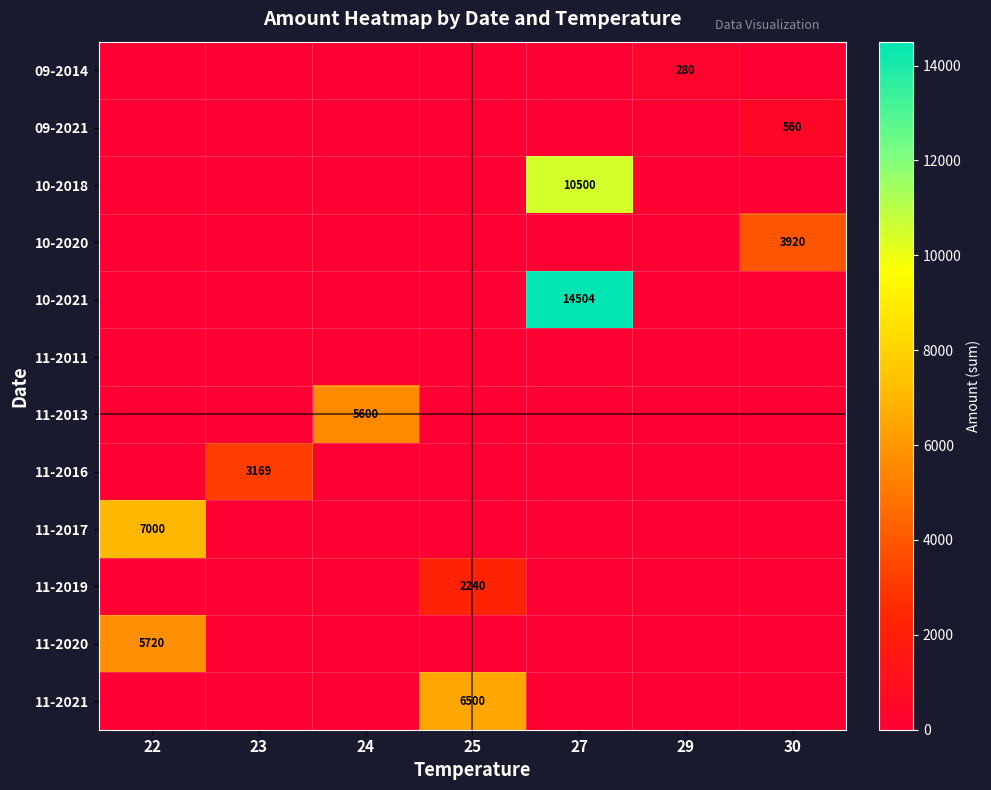

True or false: 11-2013 has a value of 9242 at 24.

False